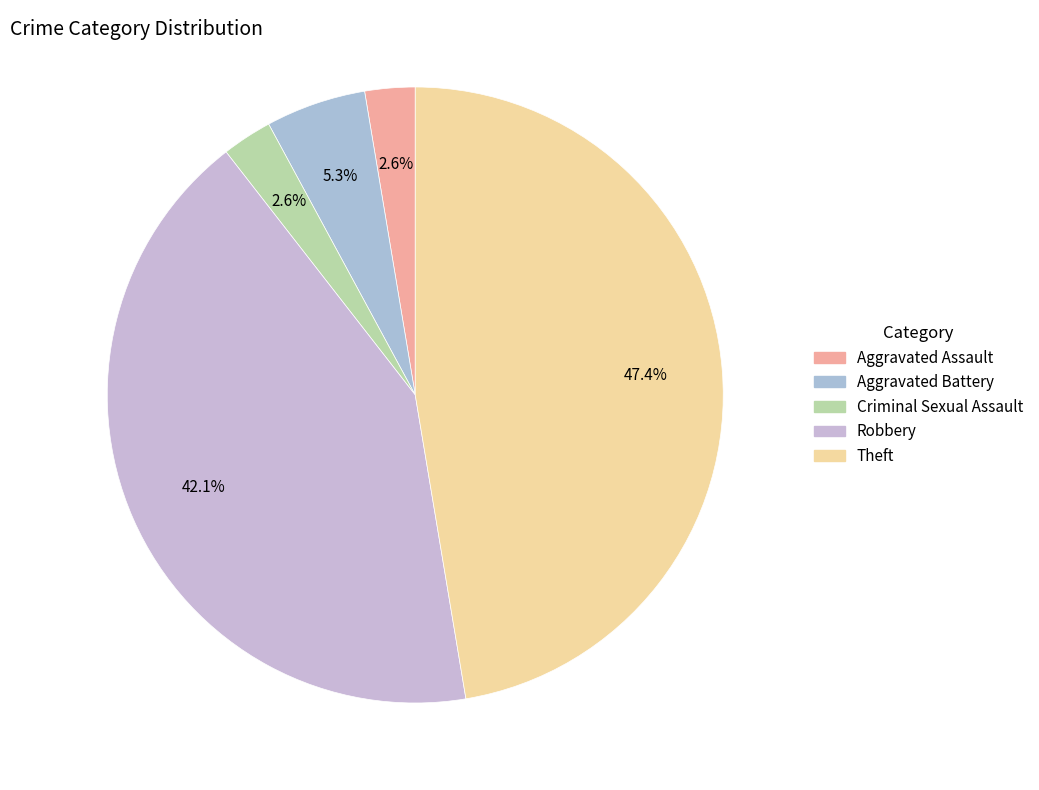

How many slices are in this pie chart?

5